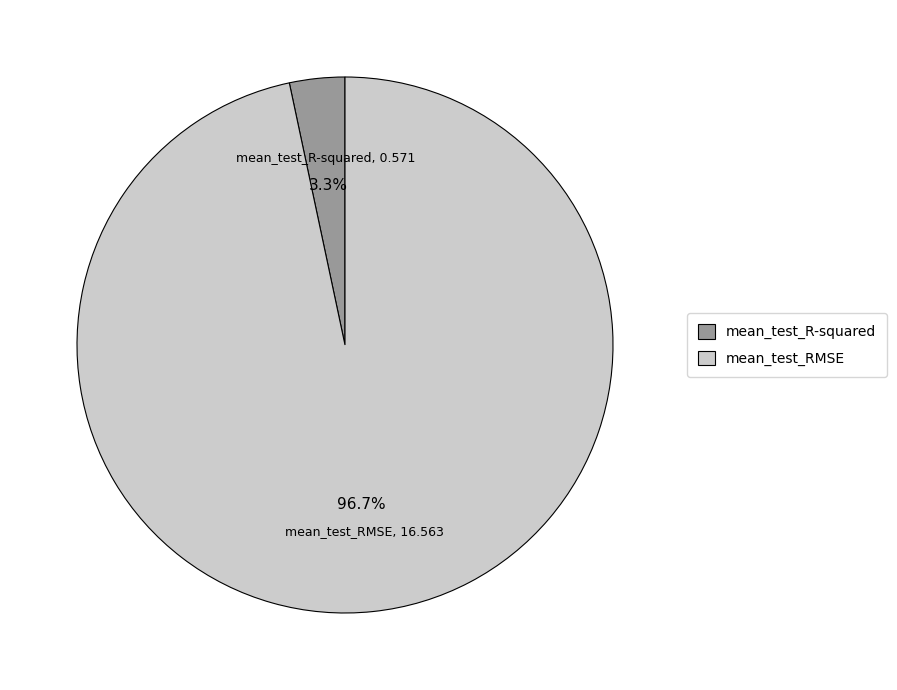

The mean_test_RMSE slice represents 97% of the pie. True or false?

True